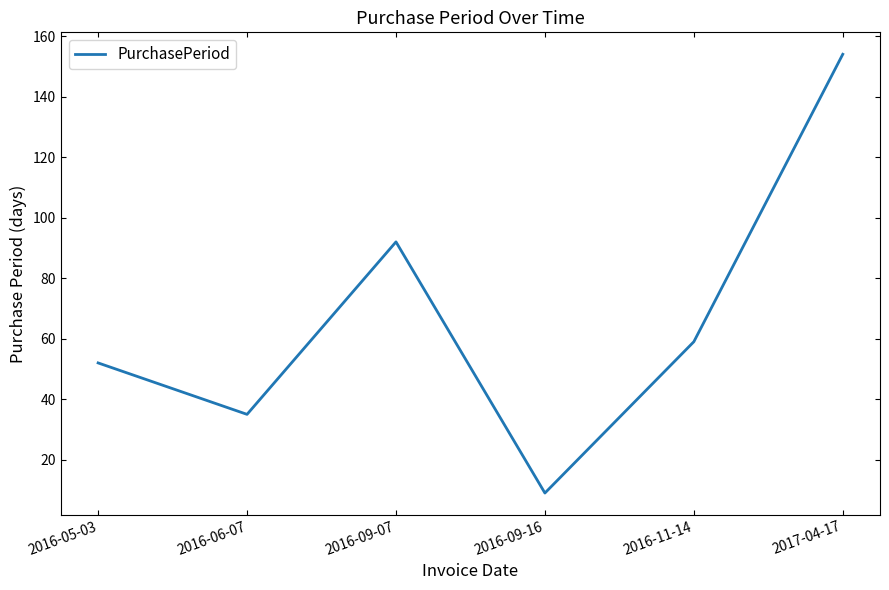

Where is the first local minimum?

2016-06-07